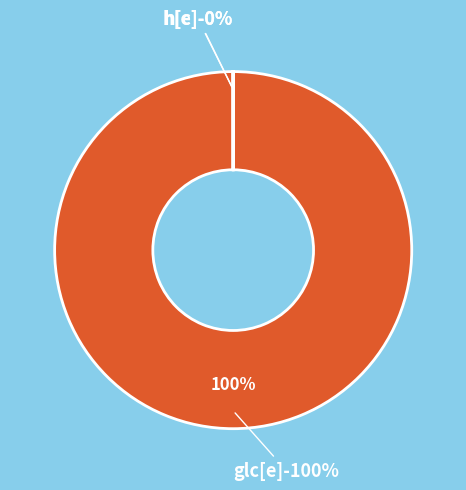

What is the total percentage of h[c] and glc[e]?

100.0%